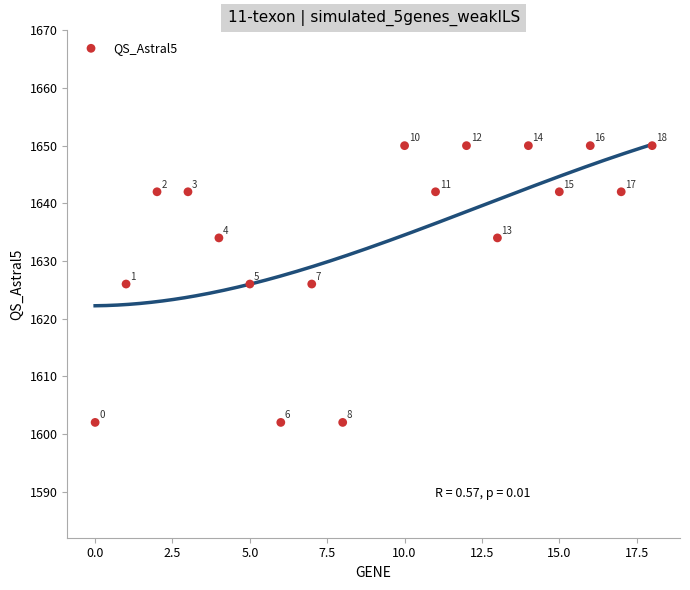

What is the range of X values (max minus min)?

18